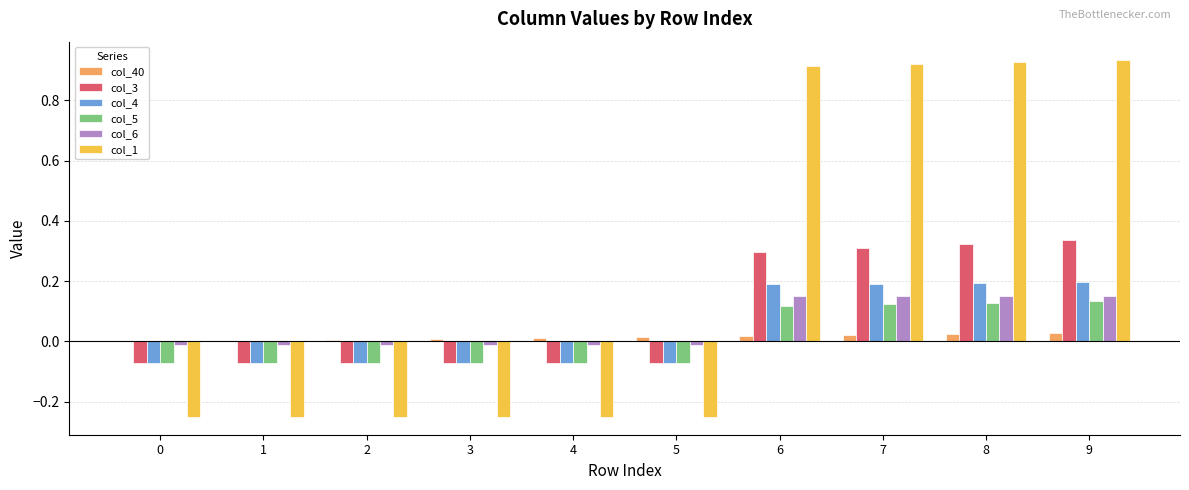

Is it true that col_40 equals 0.0 at 9?

True